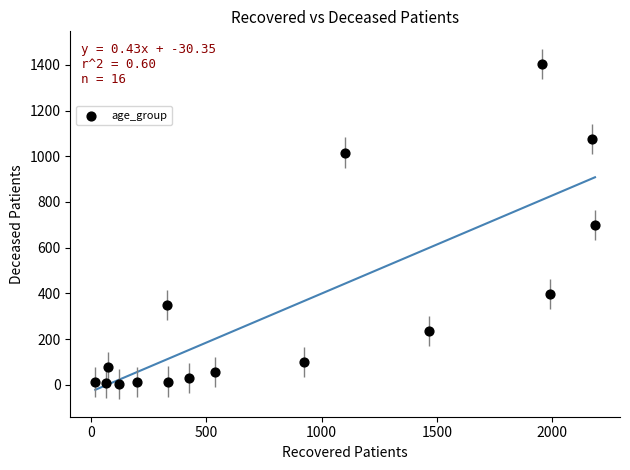

What is the range of Y values (max minus min)?

1401